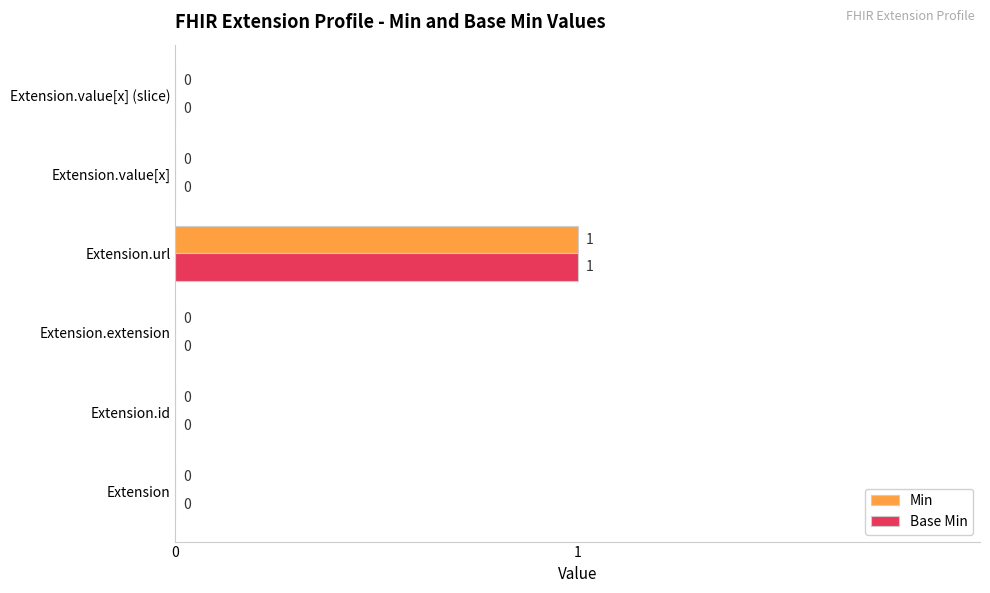

How many Base Min values are between 0 and 1?

6